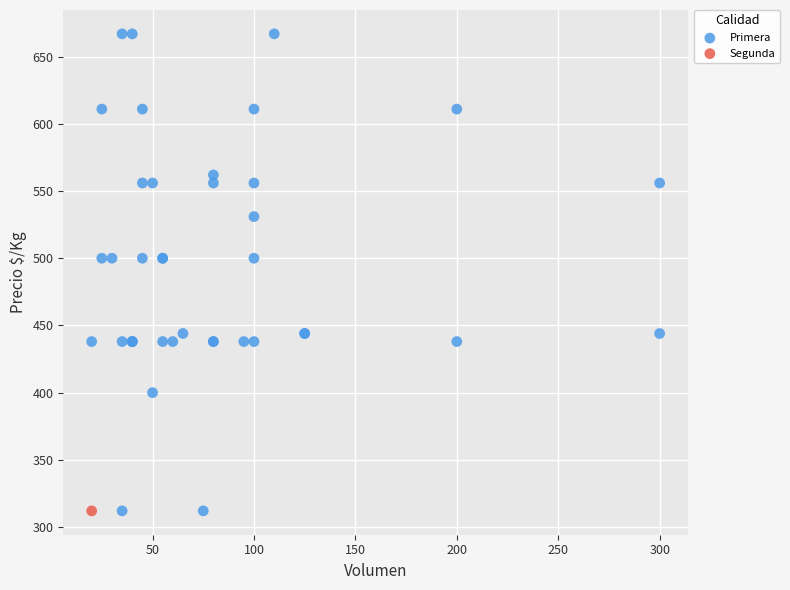

What are all the series names shown in the legend?

Primera, Segunda